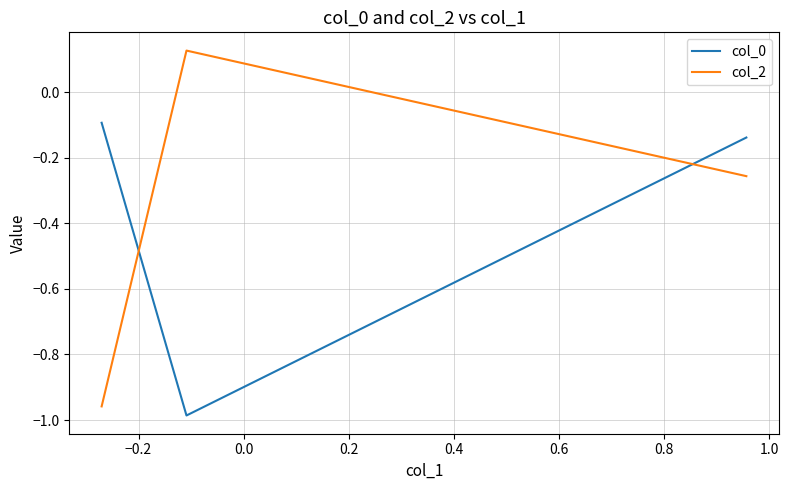

Rank the series by their maximum value, from highest to lowest.

col_2, col_0